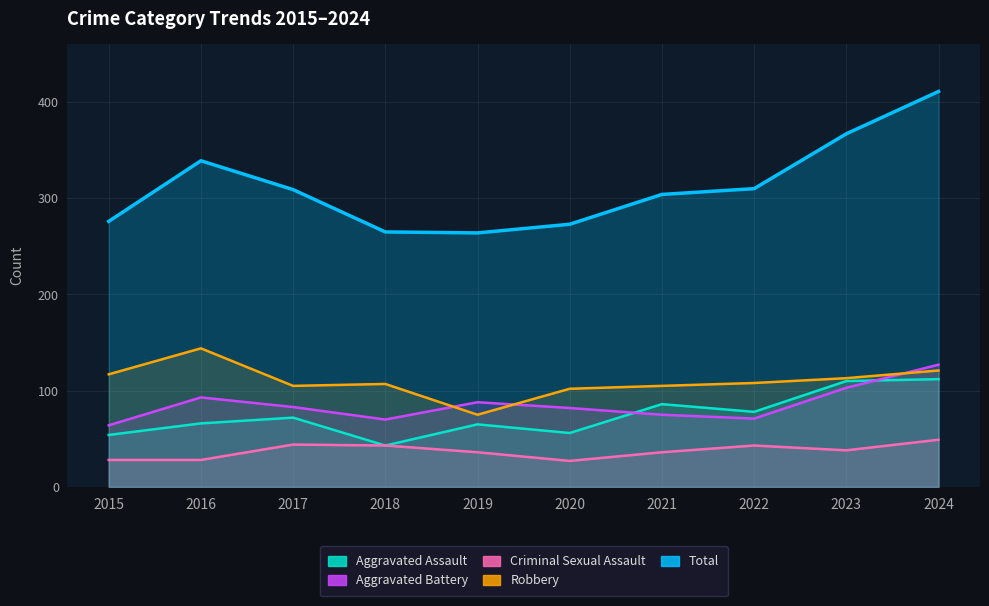

At which label does Criminal Sexual Assault first exceed 38?

2017